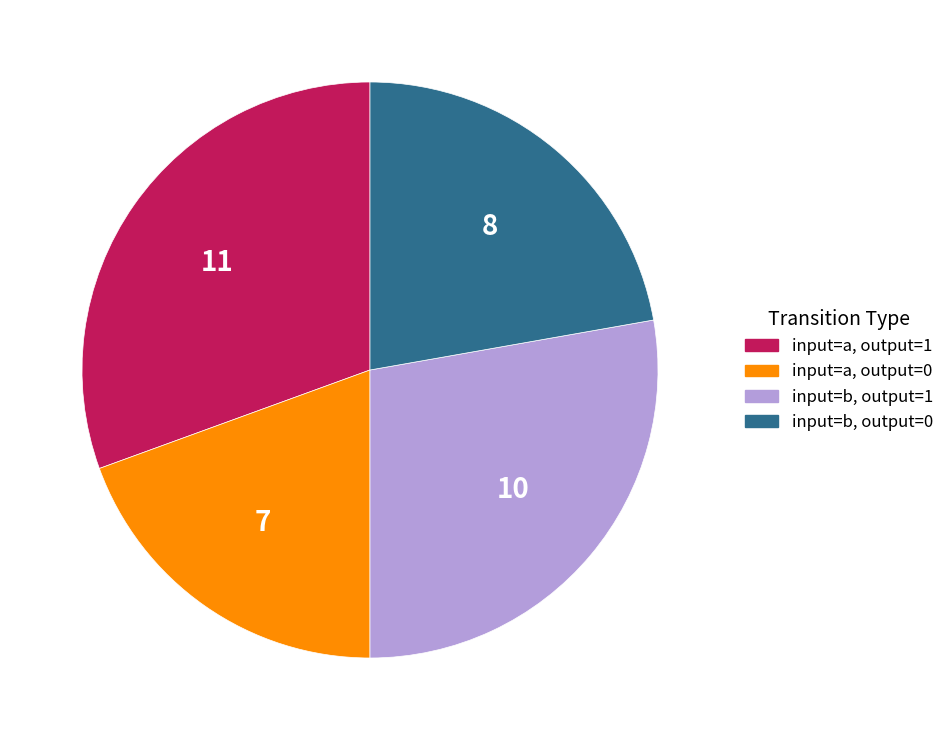

Does any single category account for the majority?

No